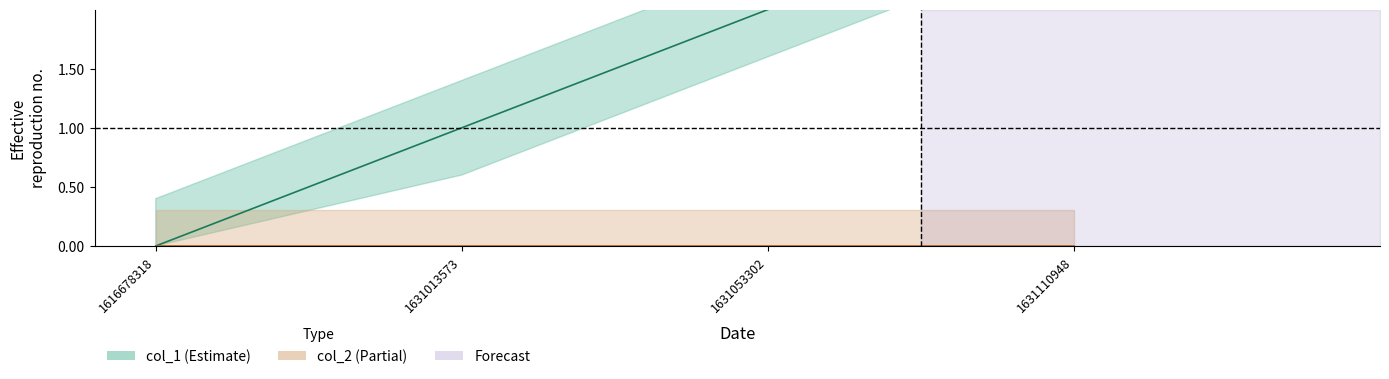

What is the value of the 2nd point from the left?

1